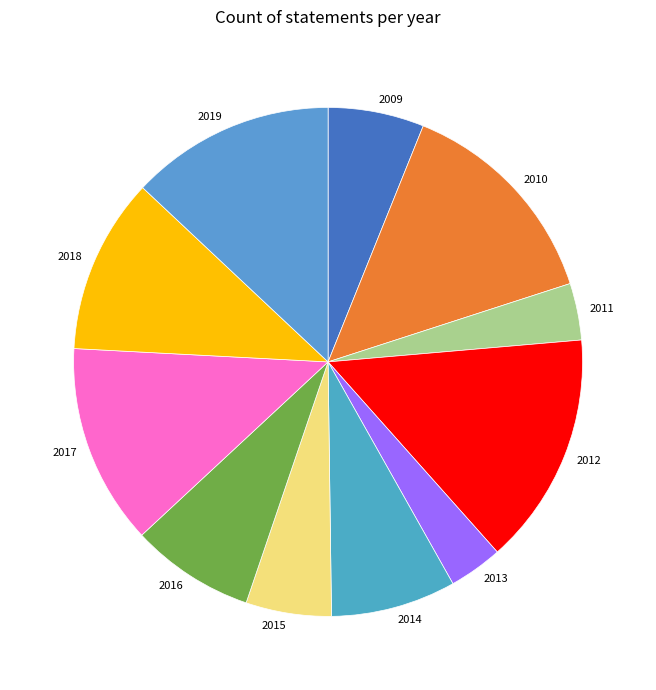

Approximately how many times larger is the value at 2016 compared to 2012?

0.5